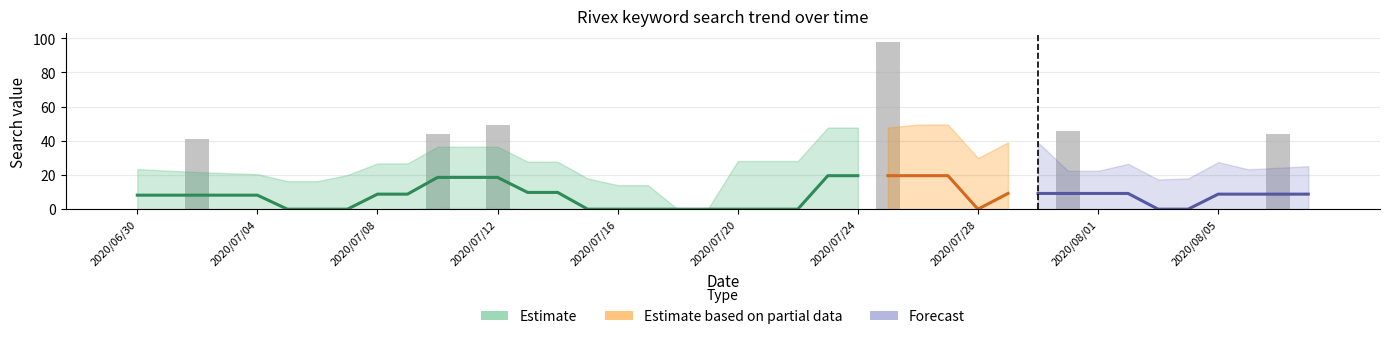

What is the difference between the maximum and minimum values?

98